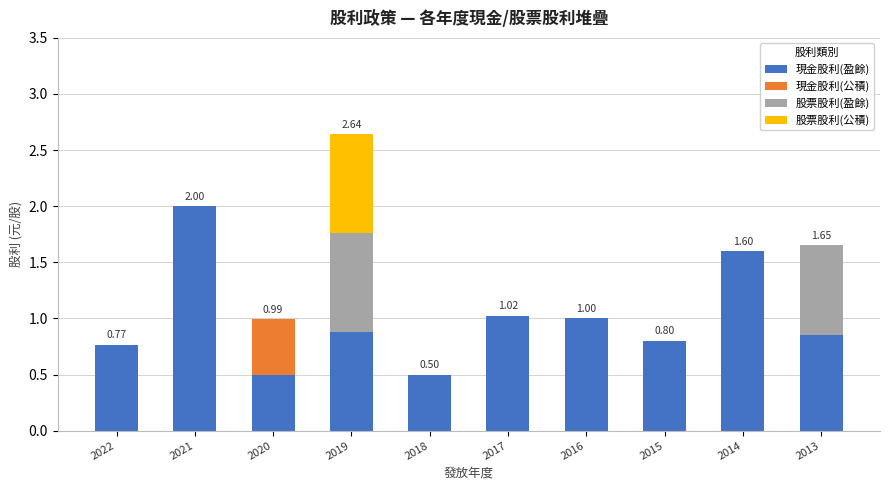

At which category is the sum across all series the highest?

2019